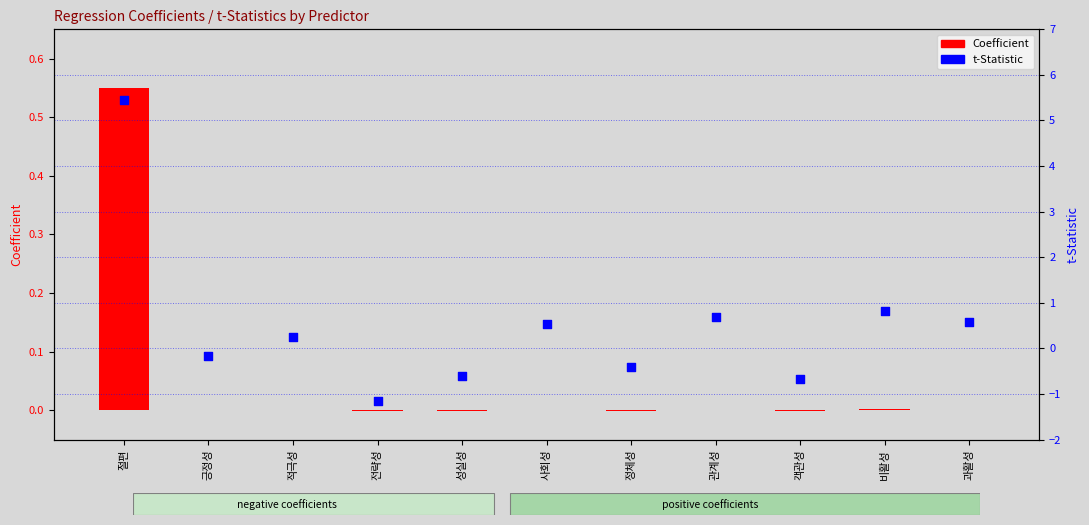

Which series reaches the maximum Y coordinate?

tStat